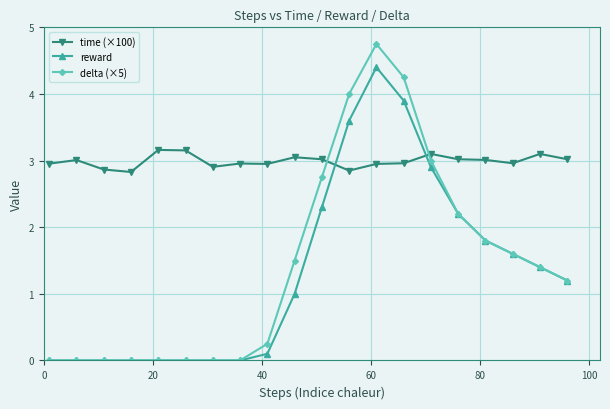

Rank the series by their maximum value, from highest to lowest.

delta (×5), reward, time (×100)